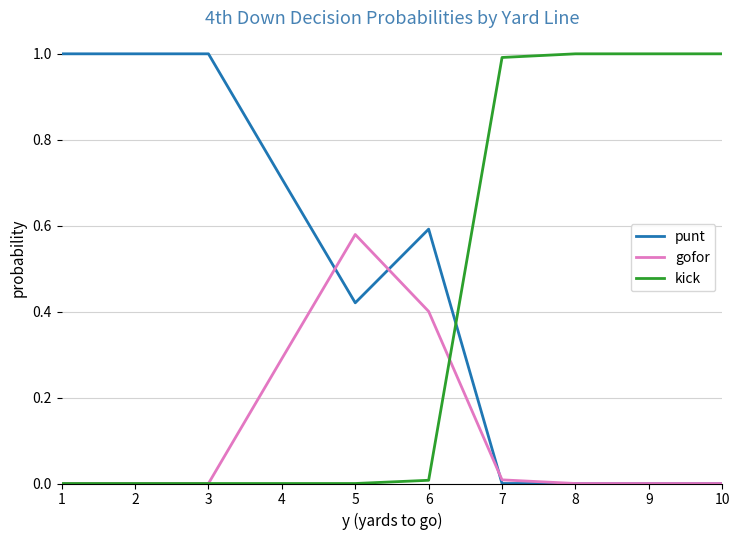

Between which two adjacent categories do punt and kick first intersect?

6 and 7